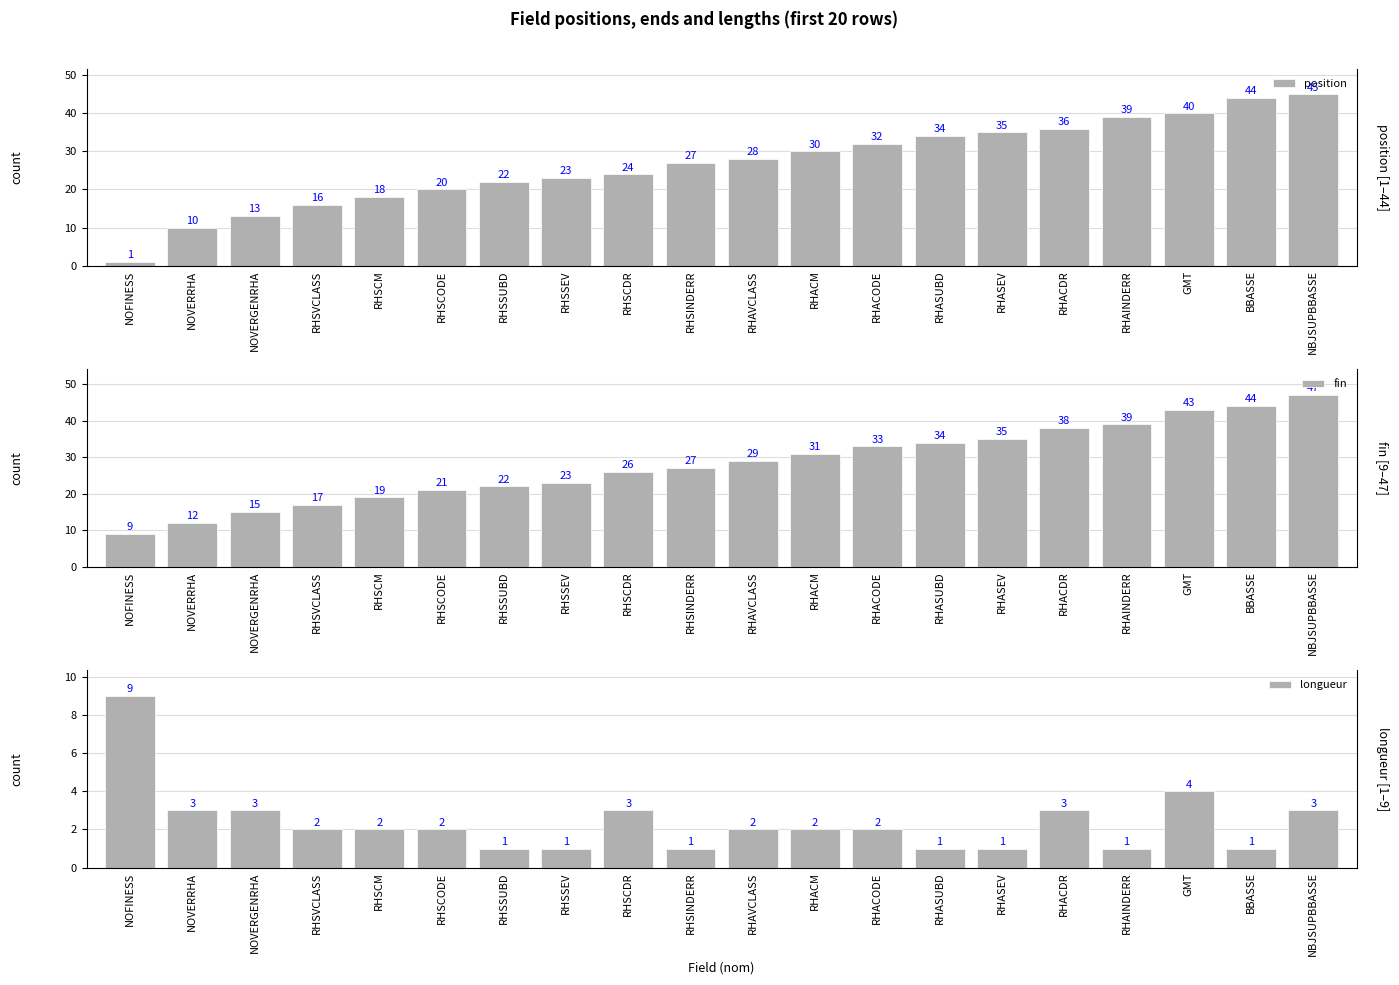

Is it true that longueur equals 5 at NBJSUPBBASSE?

False